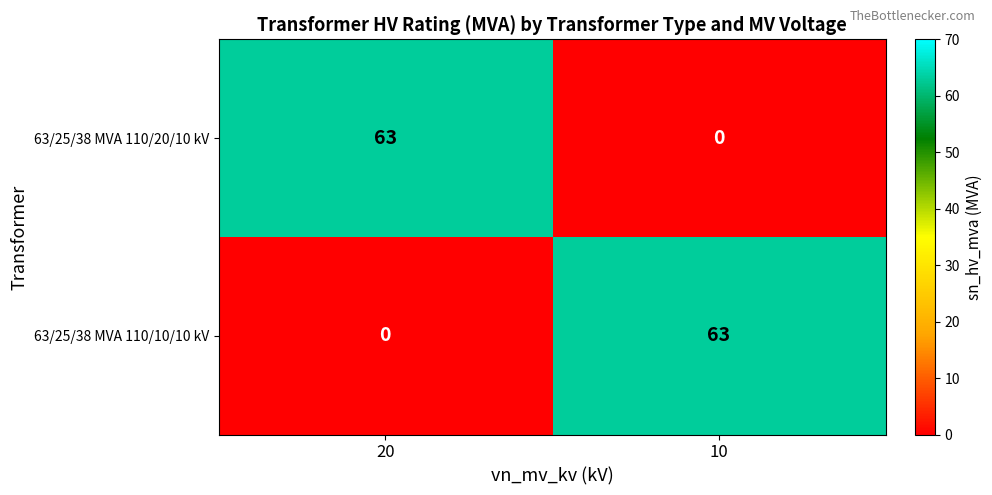

What is the difference between the highest and lowest values at 20?

63